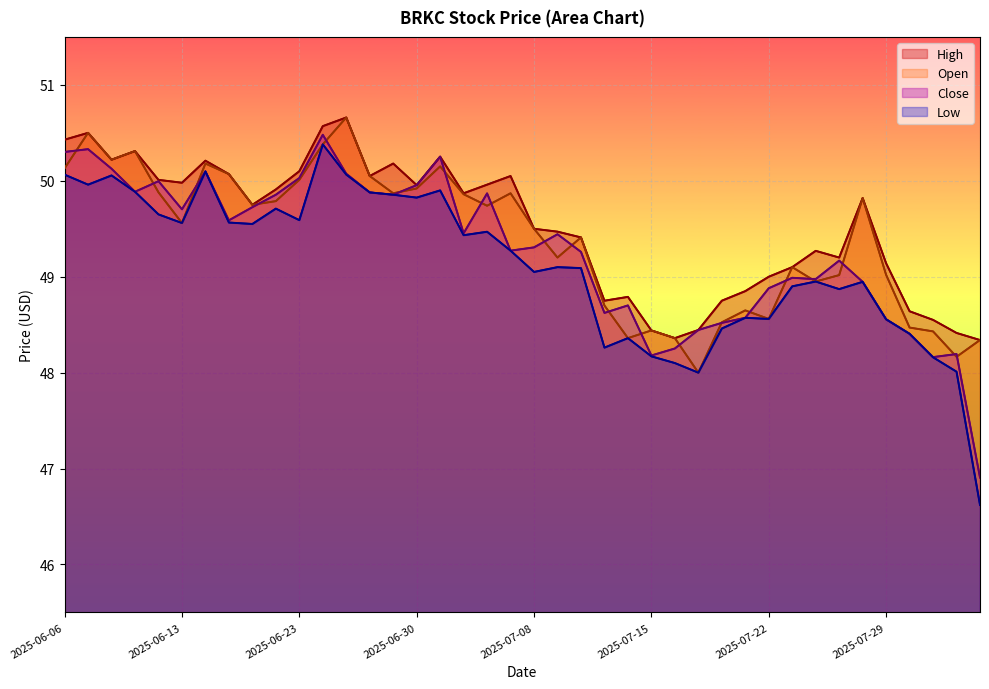

True or false: Close has a value of 49.4 at 21.

True